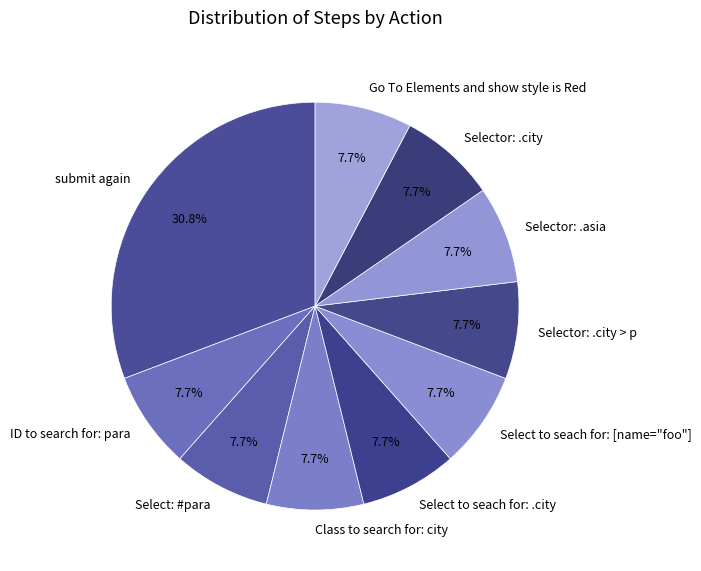

How many slices are in this pie chart?

10